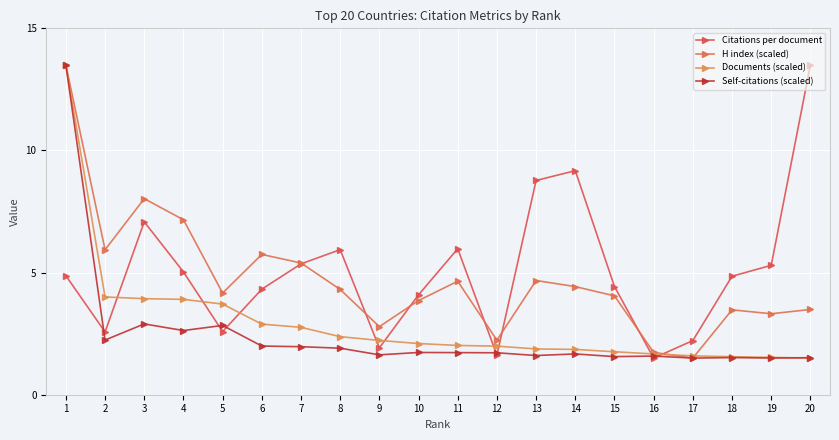

Does the chart display data point markers on the line(s)?

Yes